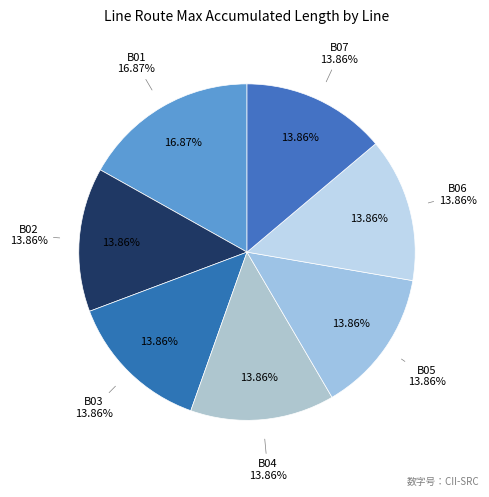

Between B01 and B07, which is larger?

B01